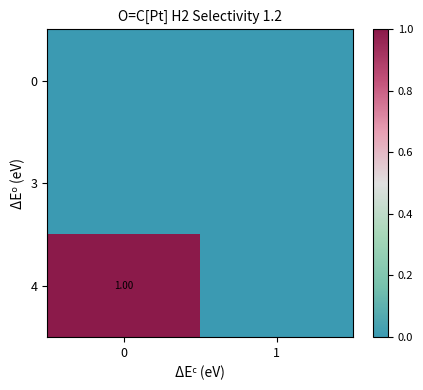

Is the value of 3 at 0 greater than the value of 4 at 0?

No